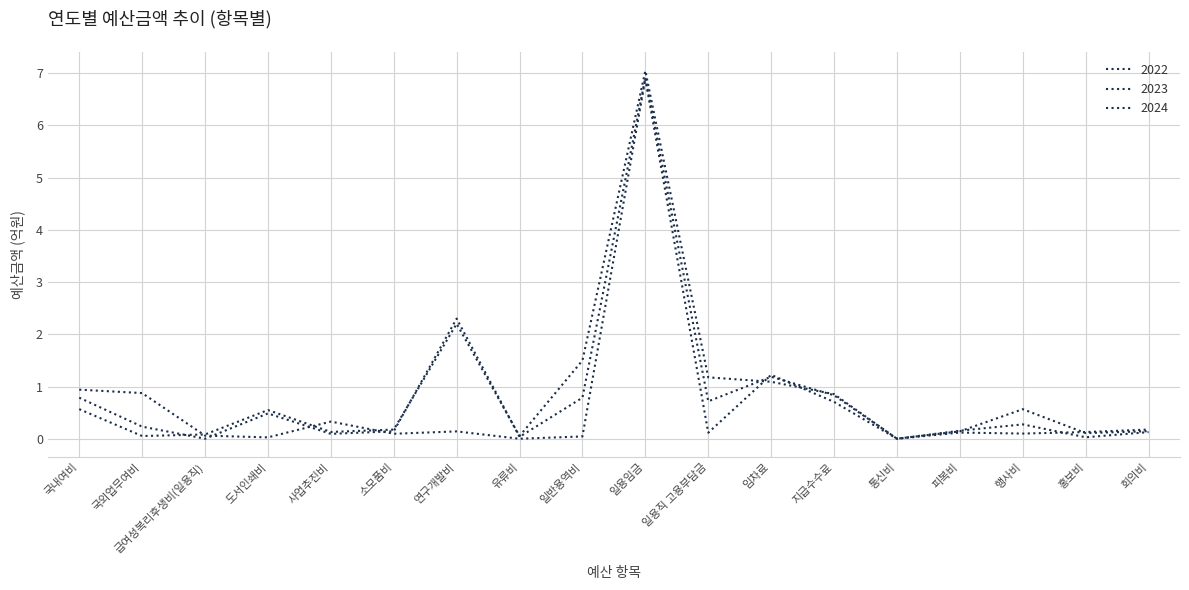

Where is 2024 nearest to the value 3?

임차료